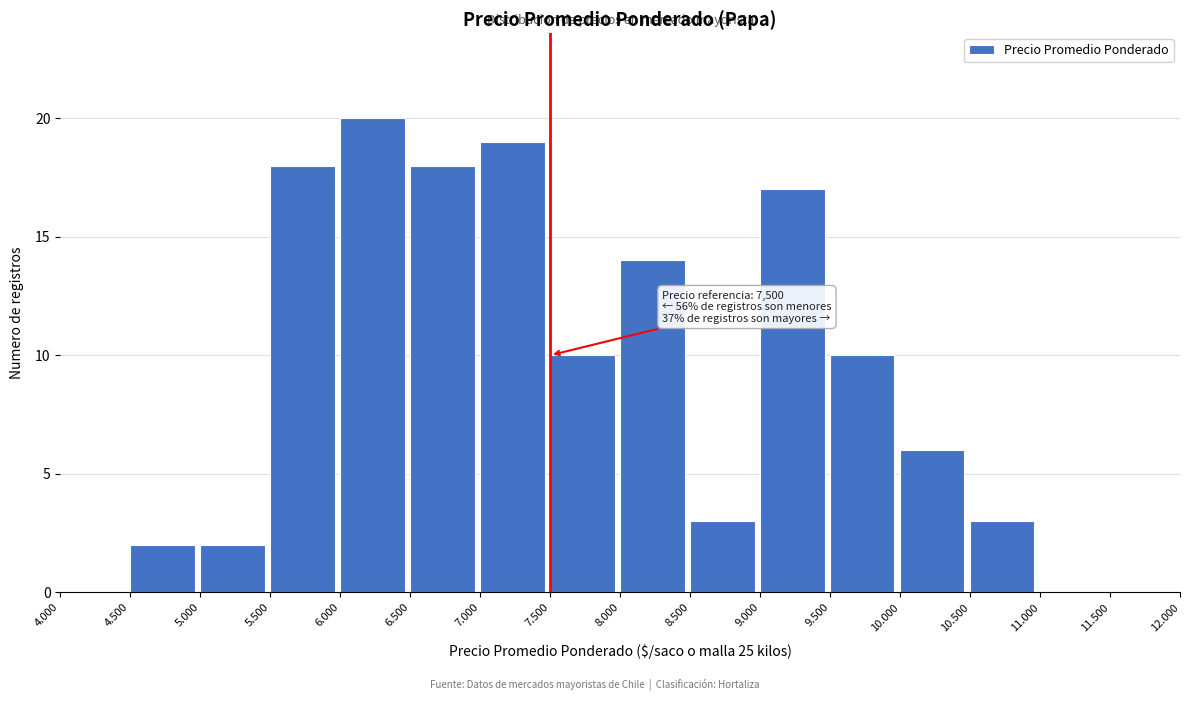

Reading right to left, what are all the values shown in this chart?

11.500=0	11.000=0	10.500=3	10.000=6	9.500=10	9.000=17	8.500=3	8.000=14	7.500=10	7.000=19	6.500=18	6.000=20	5.500=18	5.000=2	4.500=2	4.000=0